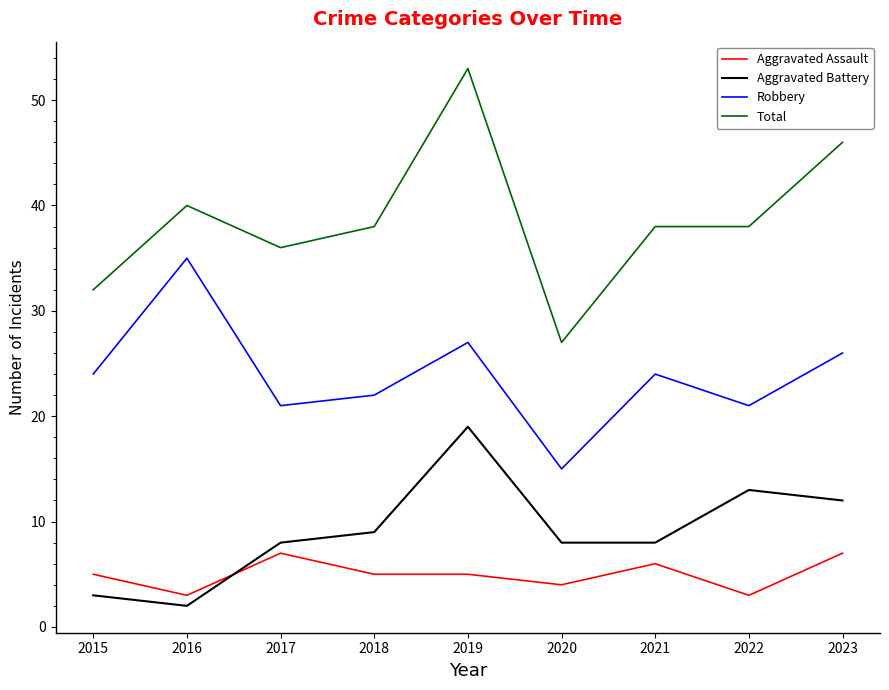

Between 2016 and 2022, which series saw the biggest shift?

Robbery